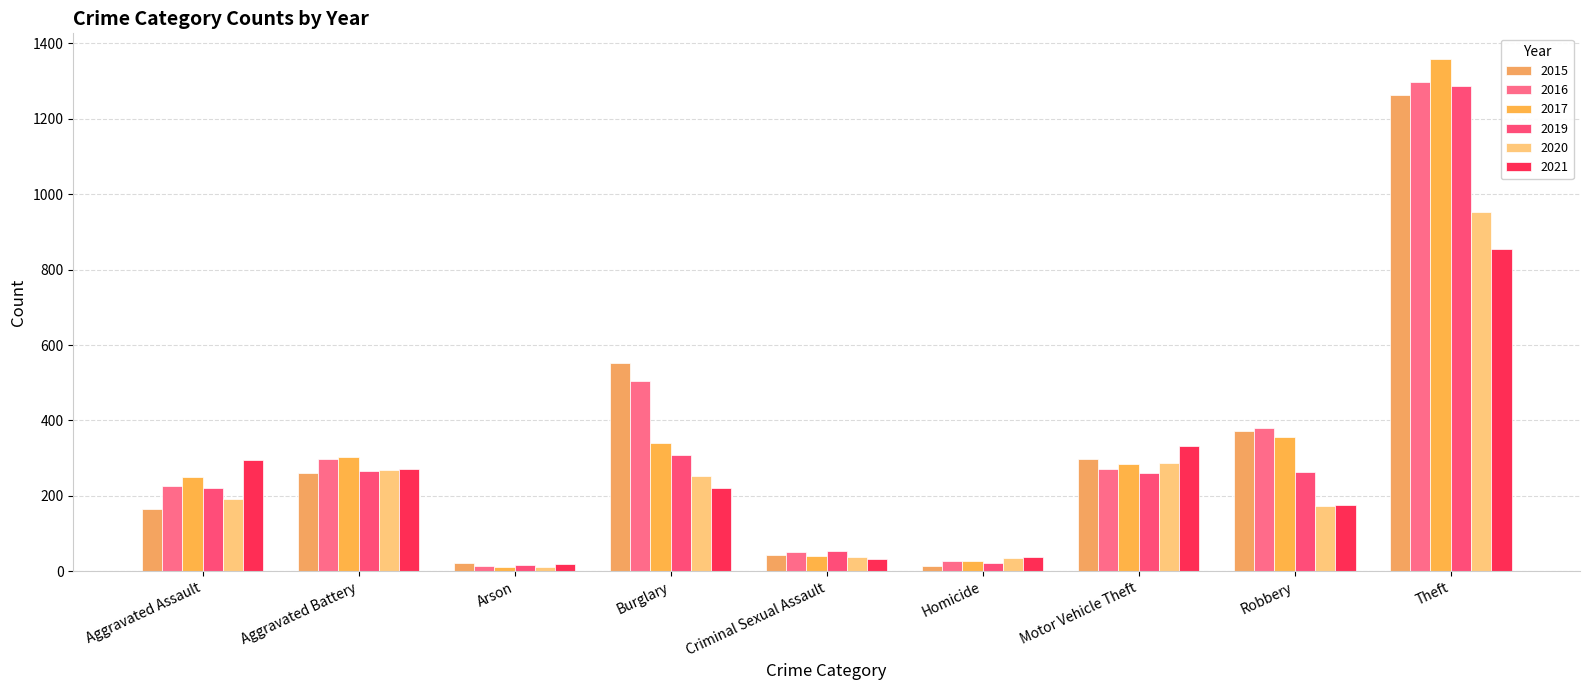

How many bars are there in total?

54